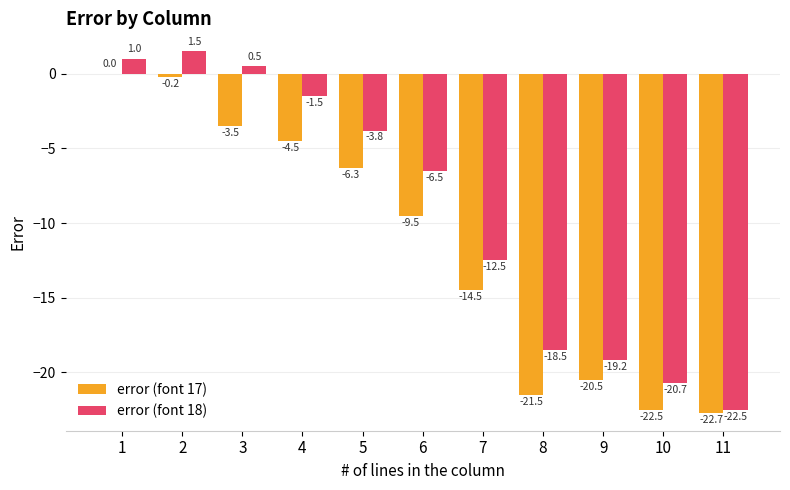

Are the bars horizontal?

No